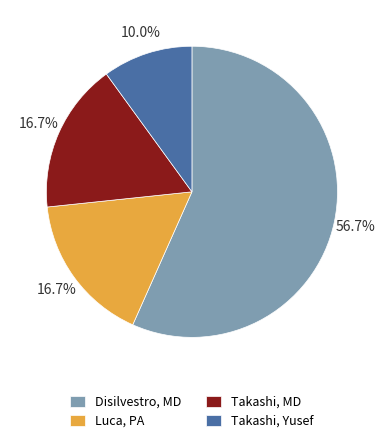

To the nearest percent, what is the difference between the largest and smallest slice percentages?

47%